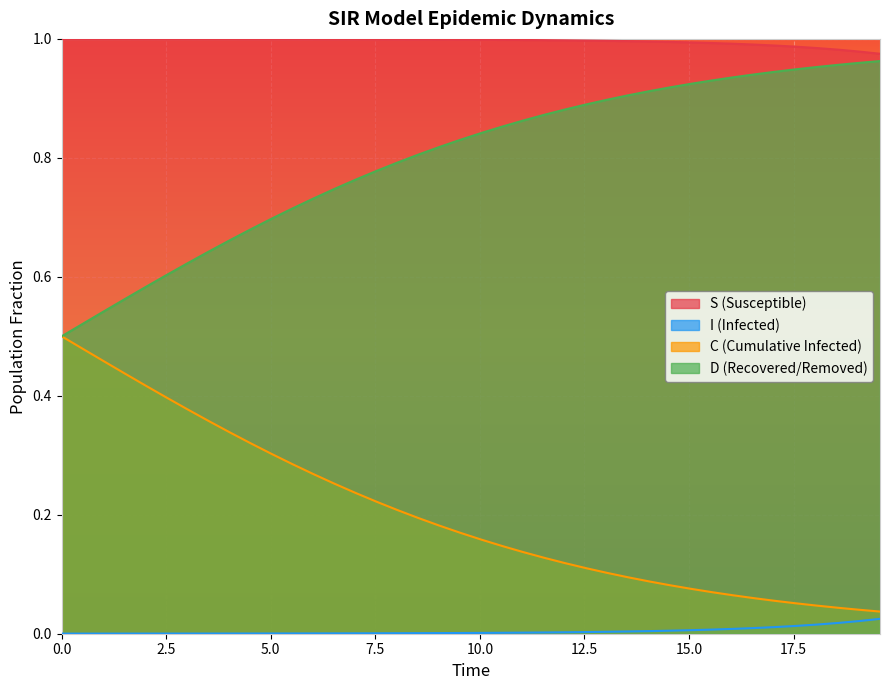

True or false: D (Recovered/Removed) and I (Infected) intersect in this chart.

False